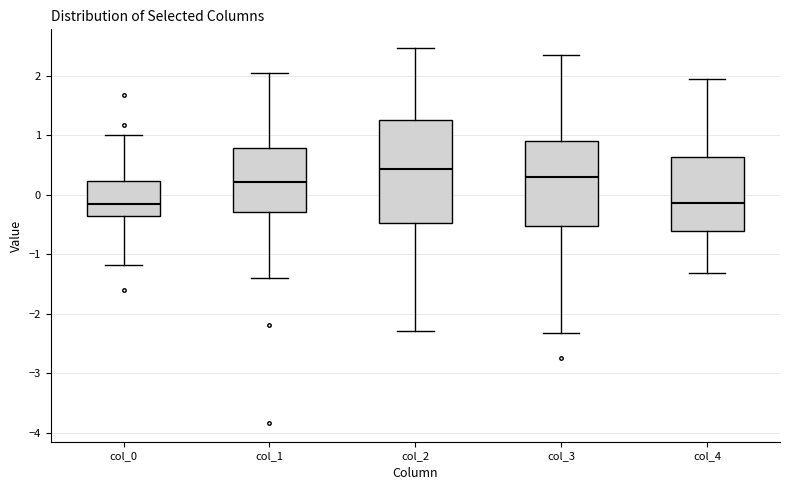

Where does the median line of the box for col_4 sit on the y-axis? The values are not printed on the chart, so give them approximately, as read against the axis.

-0.1